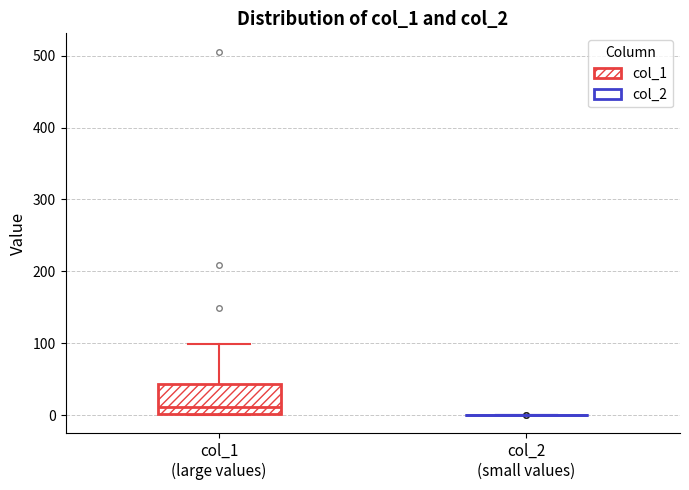

Where does the upper whisker of the box for col_1 (large values) end on the y-axis? The values are not printed on the chart, so give them approximately, as read against the axis.

100